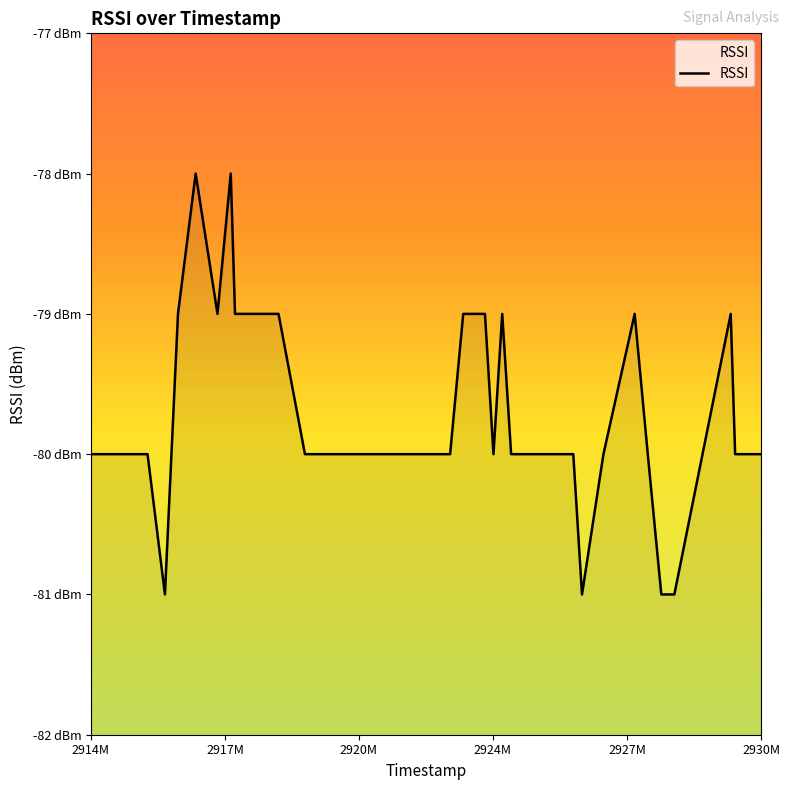

What is the average value?

-80